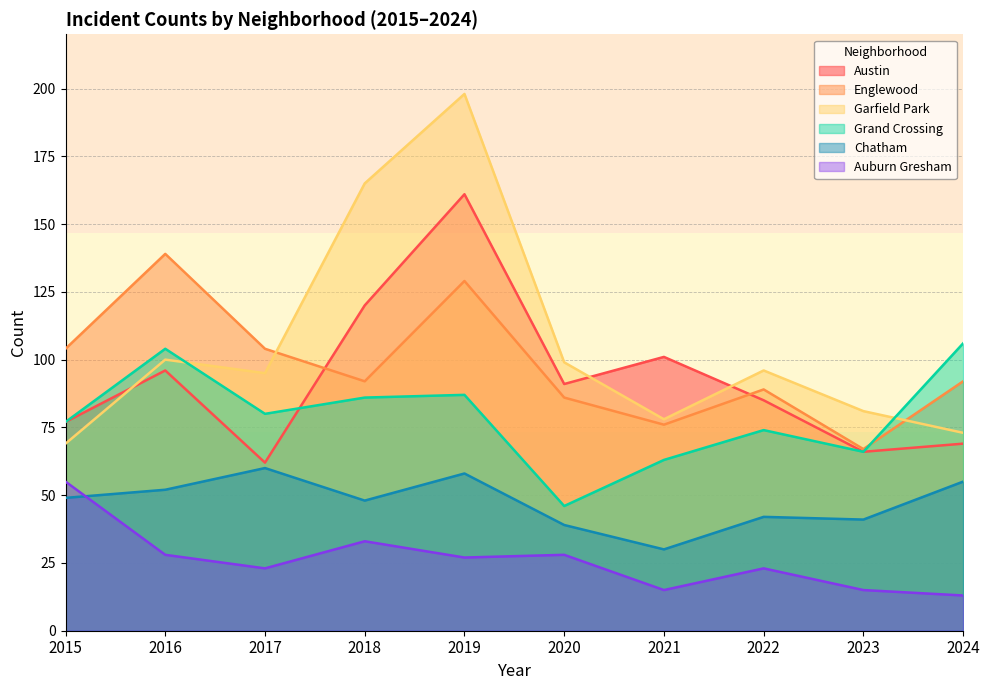

What is the spread (max minus min) of values at 2019?

171